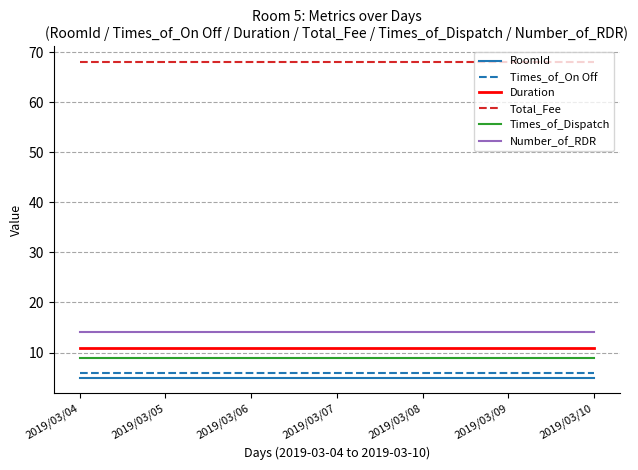

Is it true that Duration equals 11 at 2019/03/06?

True